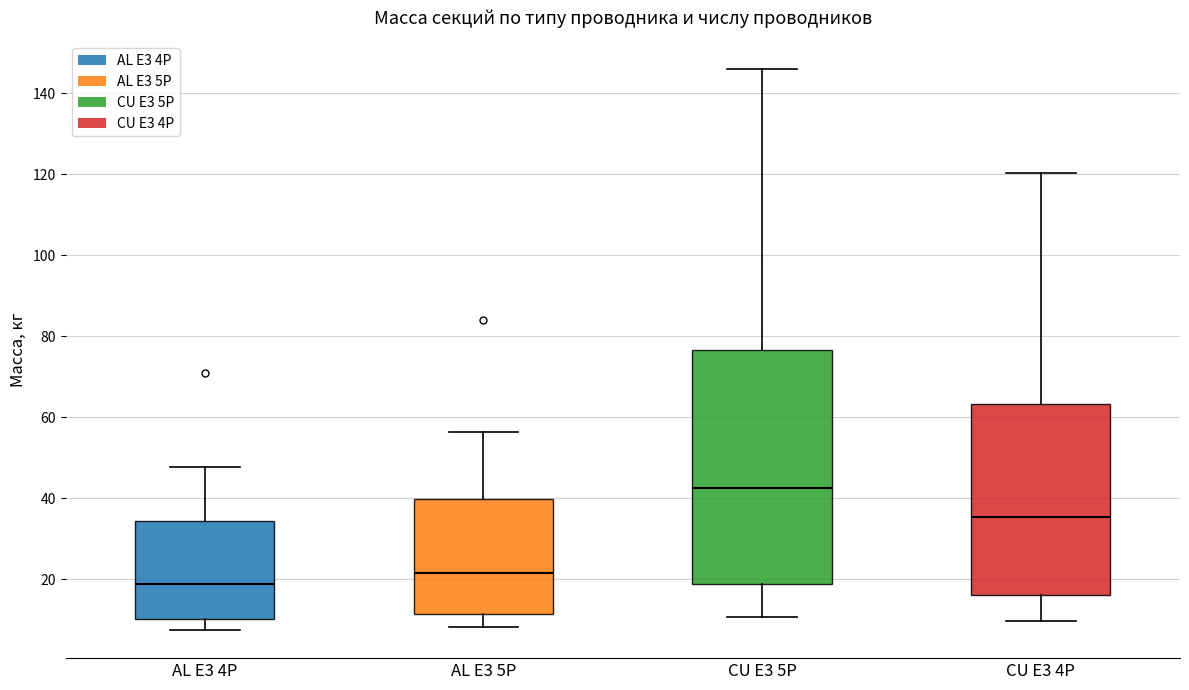

Where is the upper edge of the box for AL E3 4P on the y-axis? The values are not printed on the chart, so give them approximately, as read against the axis.

34